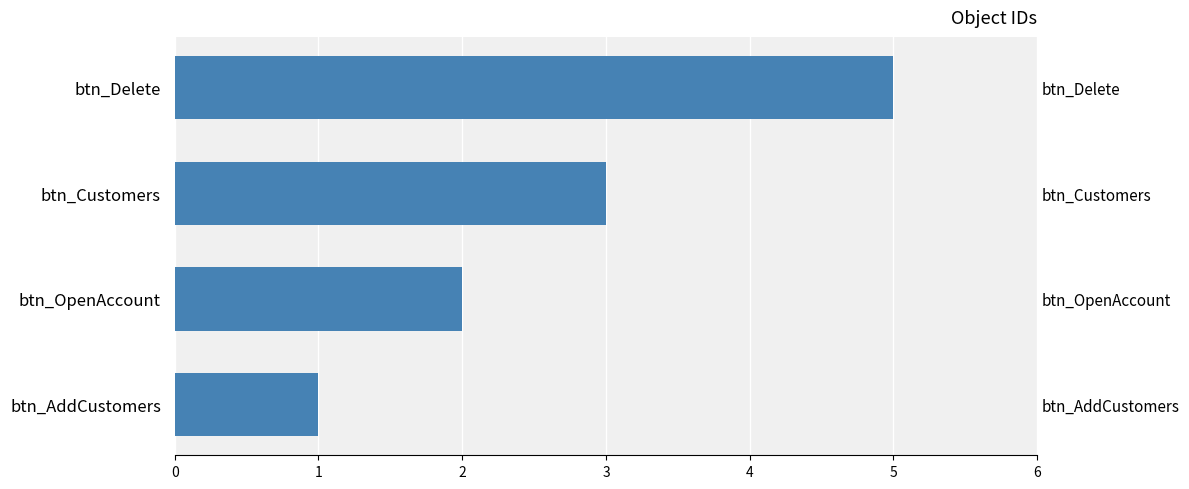

Is it true that the value at btn_AddCustomers is 2?

False